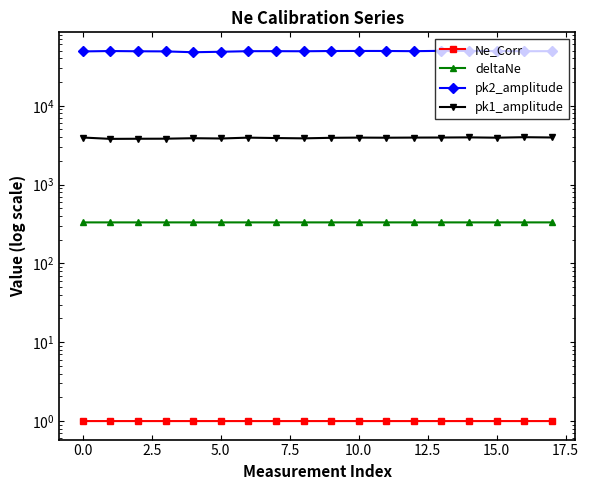

What is the difference between the second highest and minimum values in the pk1_amplitude series?

170.6